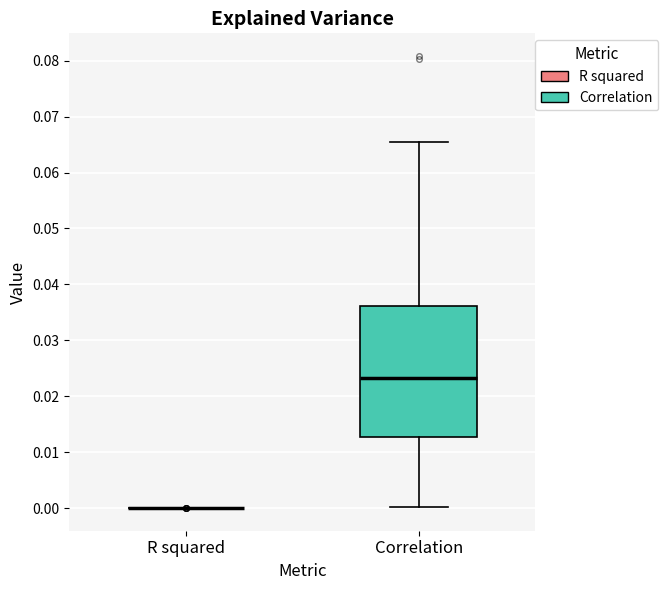

Reading left to right, transcribe this box plot: for each box, give where its median line is, the range the box spans, and where its two whiskers end, as read against the y-axis. The values are not printed on the chart, so give them approximately, as read against the axis.

R squared: box collapsed to a line at 0.000, whiskers 0.000 to 0.000
Correlation: median 0.023, box 0.013 to 0.036, whiskers 0.000 to 0.066